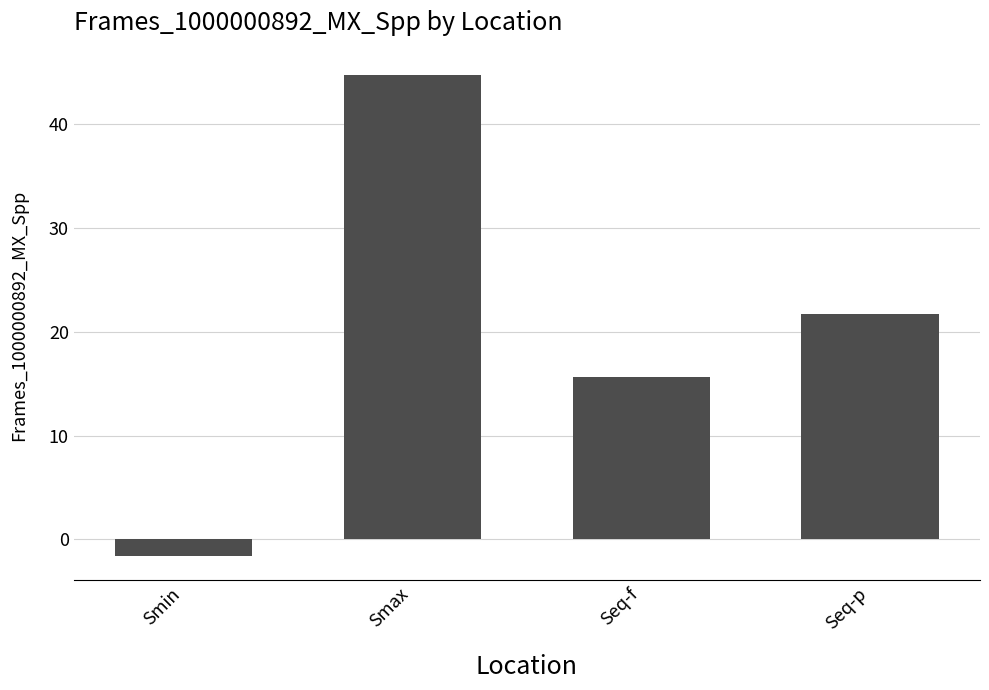

Which has a higher value, Seq-p or Smin?

Seq-p